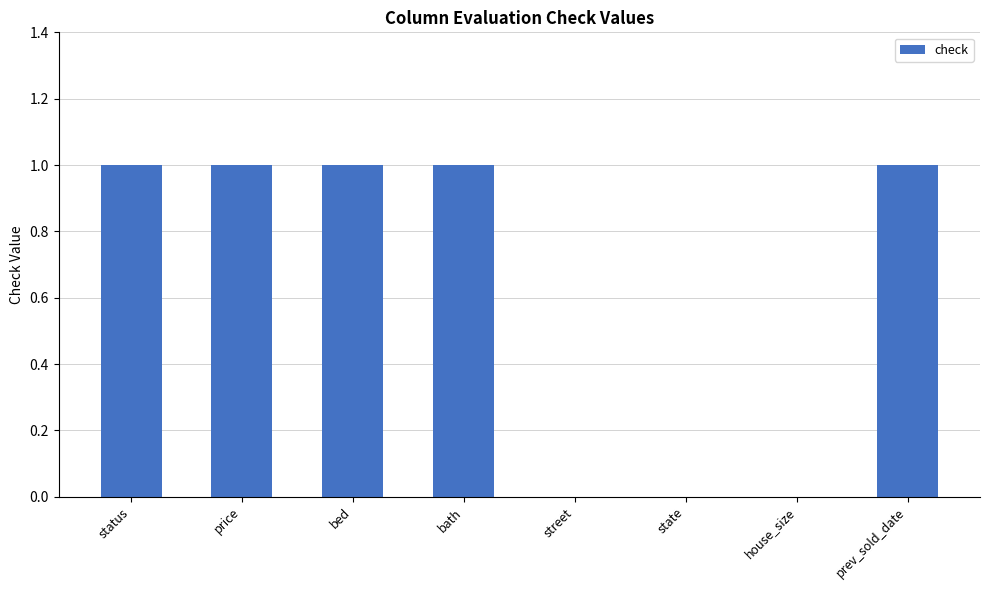

What is the sum of all values?

5